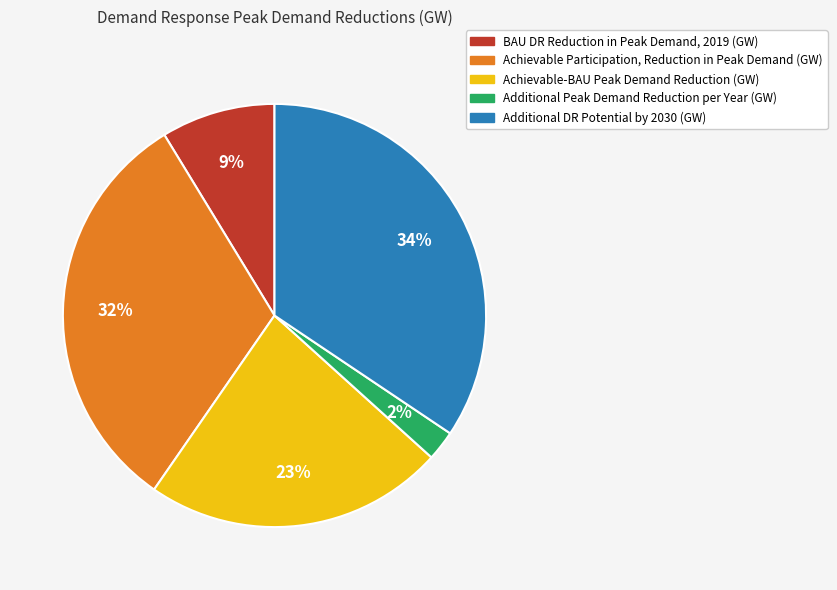

Does Achievable-BAU Peak Demand Reduction (GW) represent more than half of the total?

No